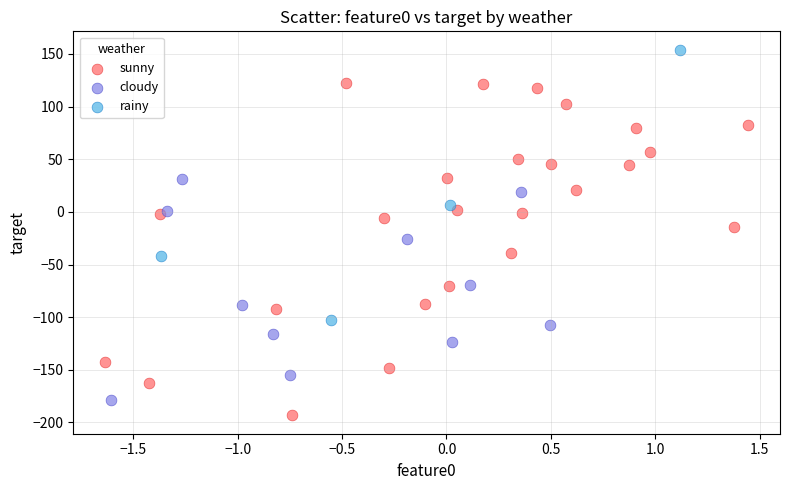

Which series has the widest spread of Y values?

sunny